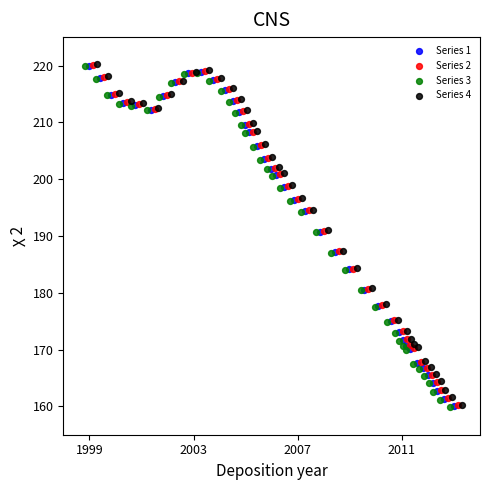

What are all the series names shown in the legend?

Series 1, Series 2, Series 3, Series 4